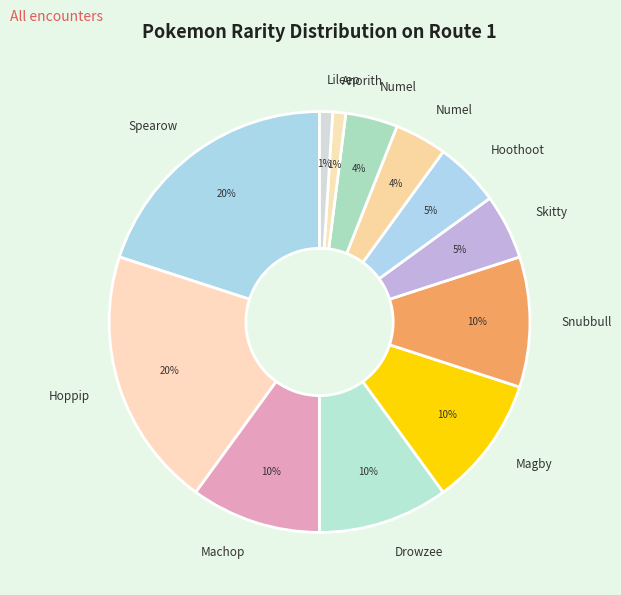

Which slice is the smallest?

Anorith